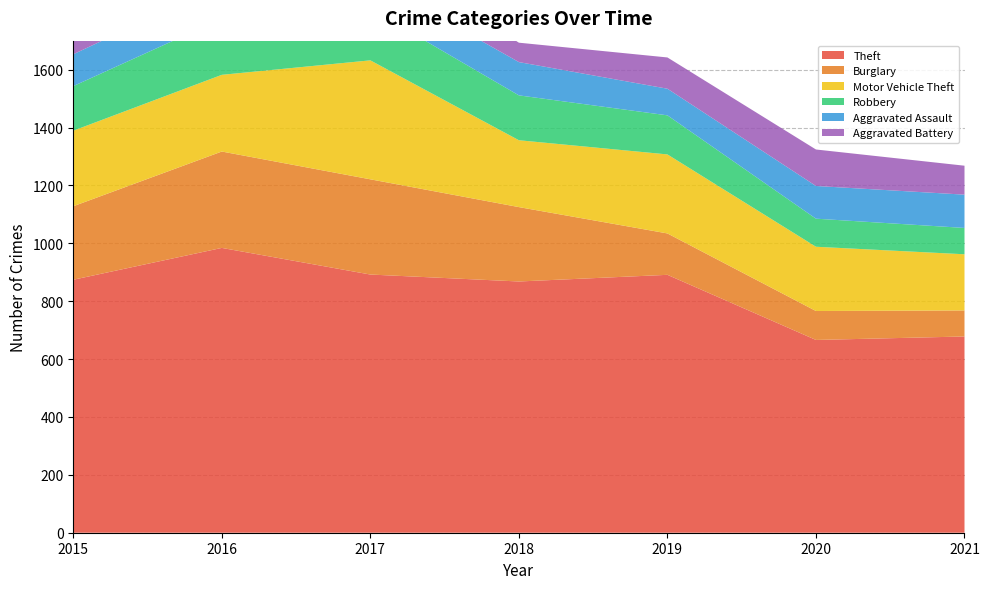

Reading left to right, what are all the values shown in this chart?

Theft: 2015=874	2016=984	2017=892	2018=868	2019=891	2020=666	2021=678
Burglary: 2015=254	2016=333	2017=329	2018=257	2019=143	2020=100	2021=90
Motor Vehicle Theft: 2015=261	2016=265	2017=411	2018=231	2019=273	2020=222	2021=194
Robbery: 2015=154	2016=194	2017=178	2018=155	2019=135	2020=97	2021=91
Aggravated Assault: 2015=110	2016=118	2017=105	2018=115	2019=92	2020=113	2021=115
Aggravated Battery: 2015=108	2016=102	2017=108	2018=67	2019=108	2020=126	2021=100